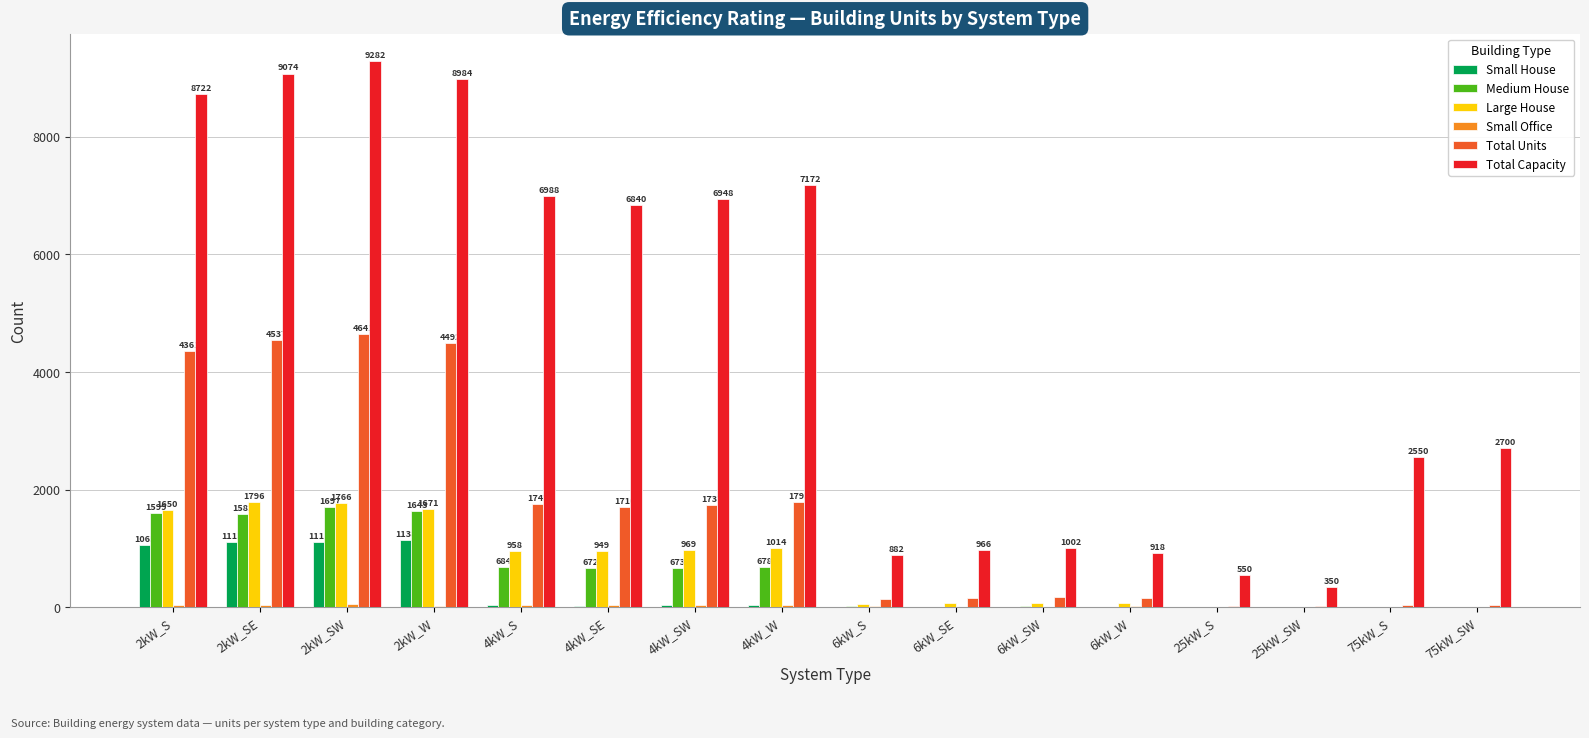

The value of Small House at 4kW_S is 35. True or false?

True